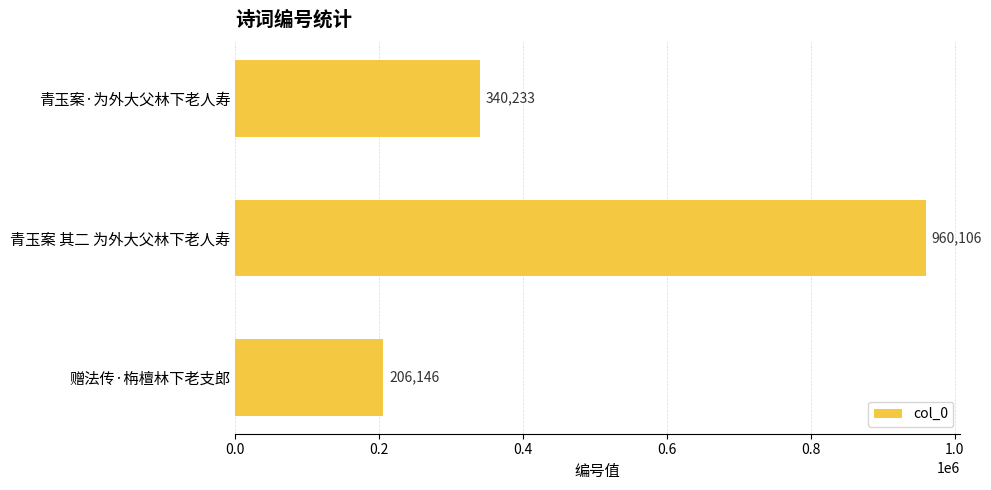

How many values are between 206146 and 960106?

3